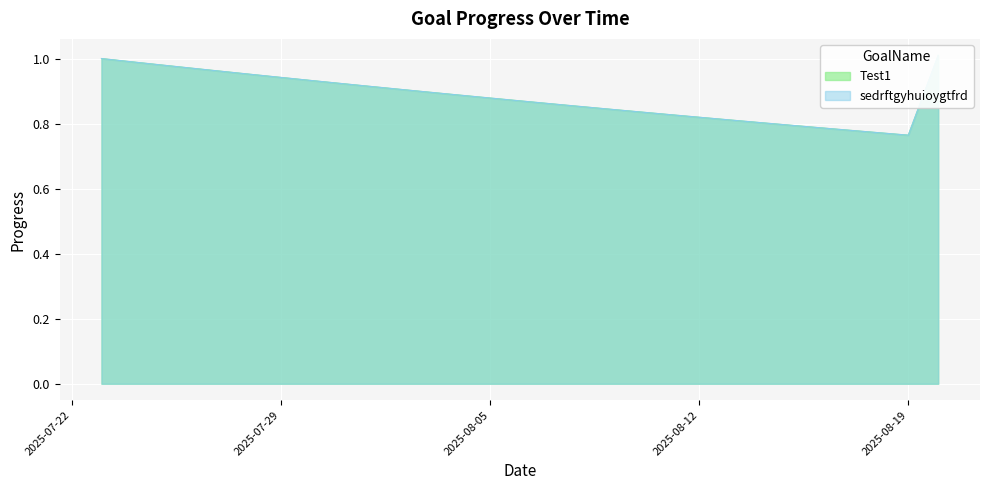

Which series has the largest range (max minus min)?

Test1